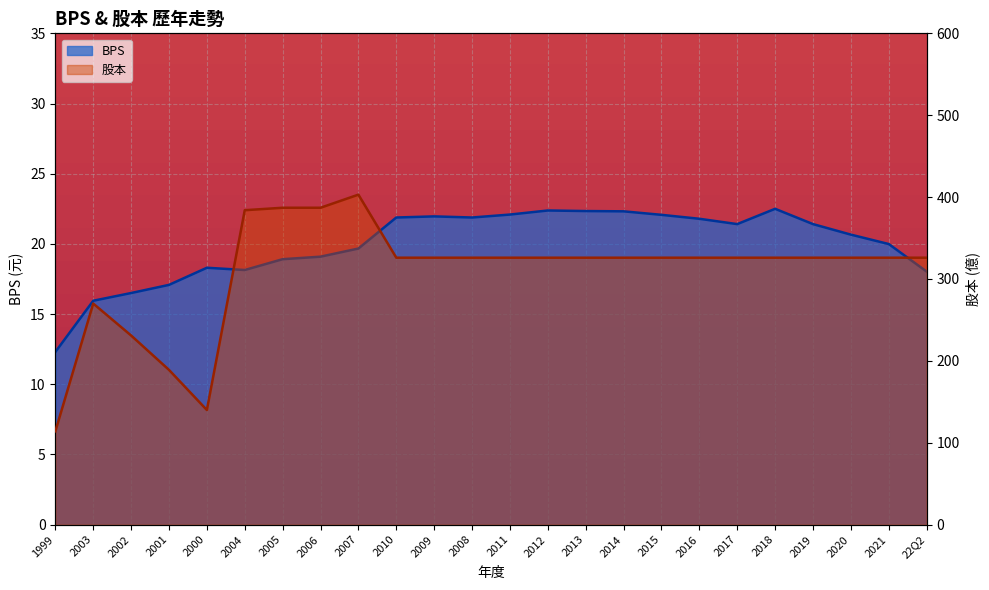

How many lines are shown in the chart?

2